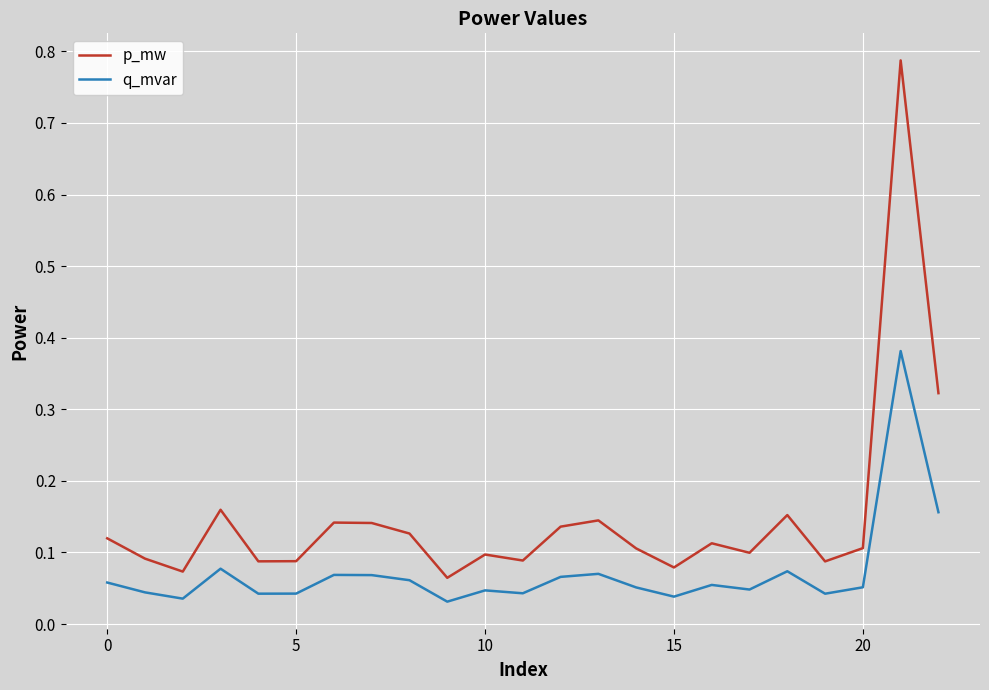

Which series has the largest range (max minus min)?

p_mw